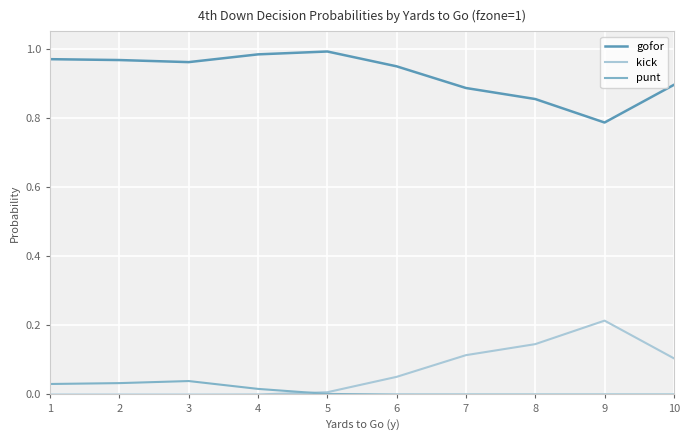

Is the value of gofor at 6 greater than the value of punt at 2?

Yes